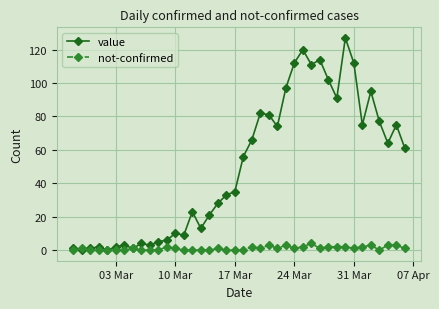

Which series has the largest total across all categories?

value